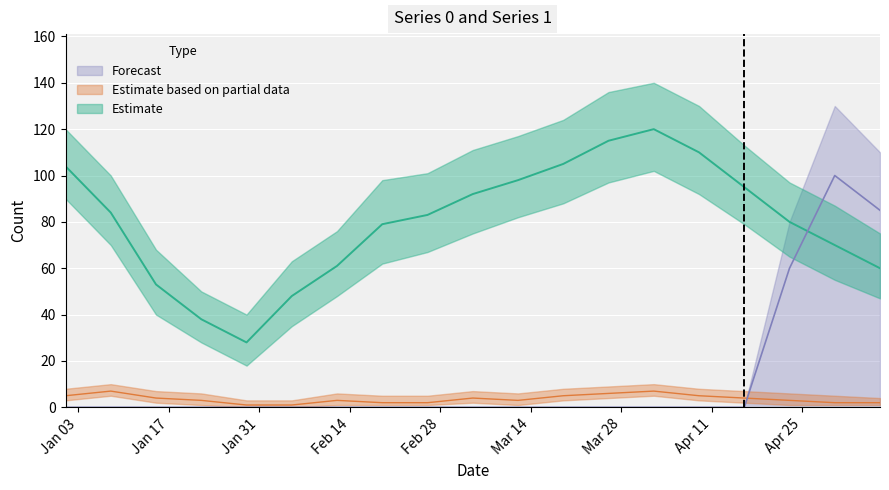

What position from the left is 2023-02-26?

9